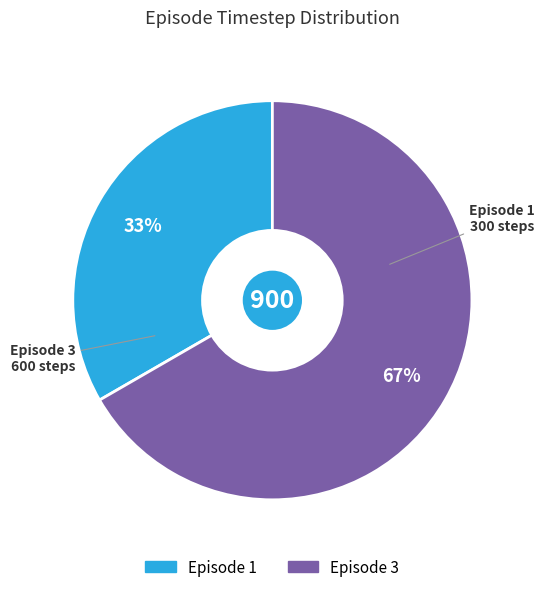

To the nearest percent, what is the average slice percentage?

50%